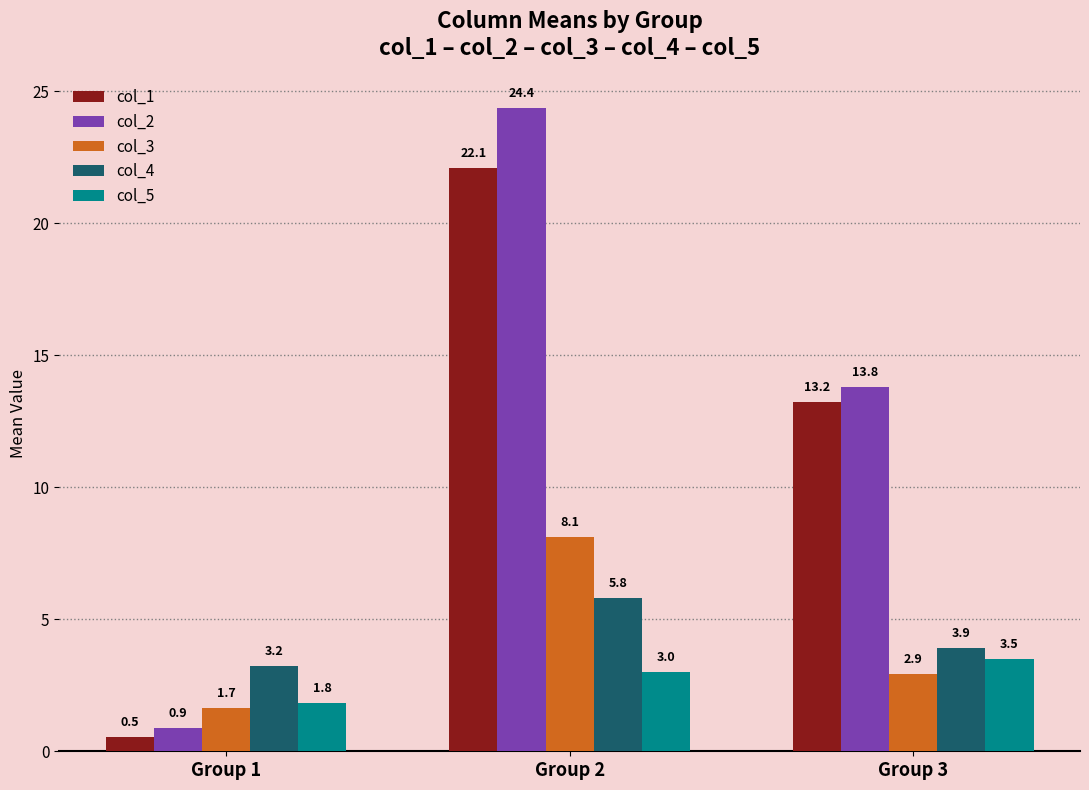

What is the total value across all series at Group 3?

37.4